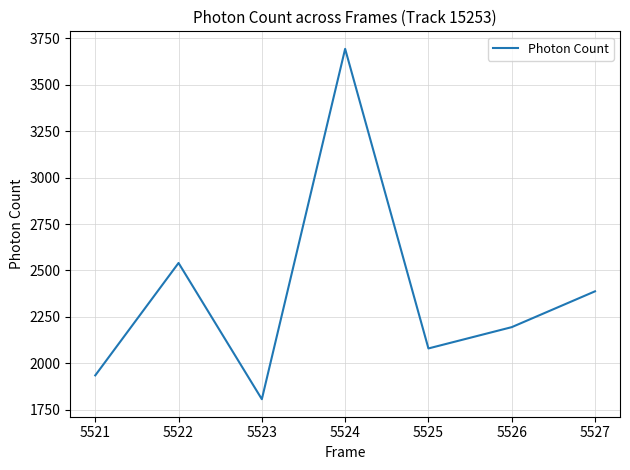

Approximately how many times larger is the value at 5523 compared to 5525?

0.9